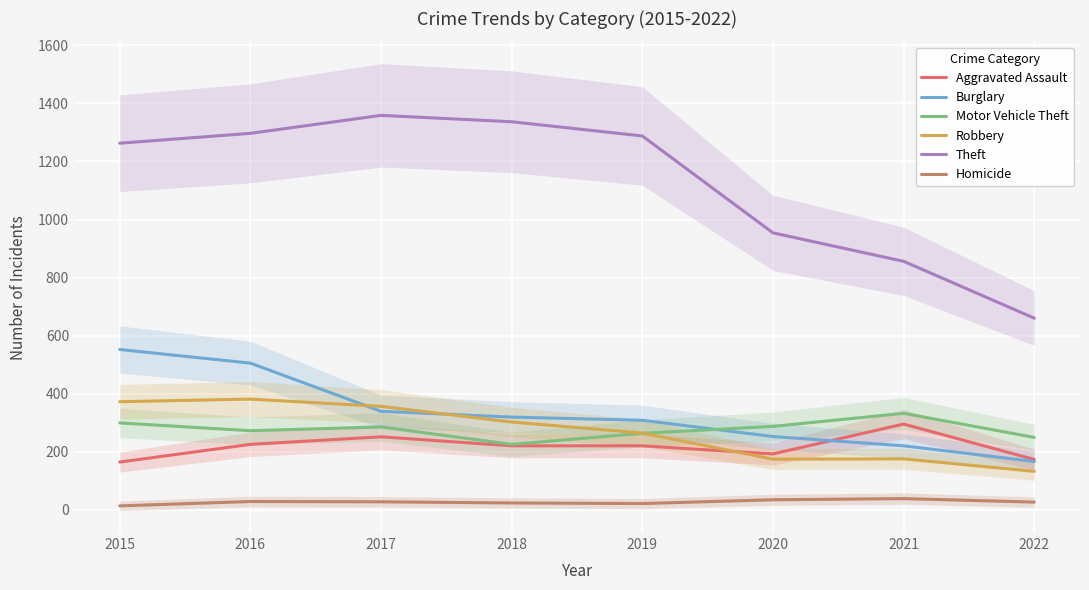

What is the value of the Aggravated Assault point at the 7th from the left?

295